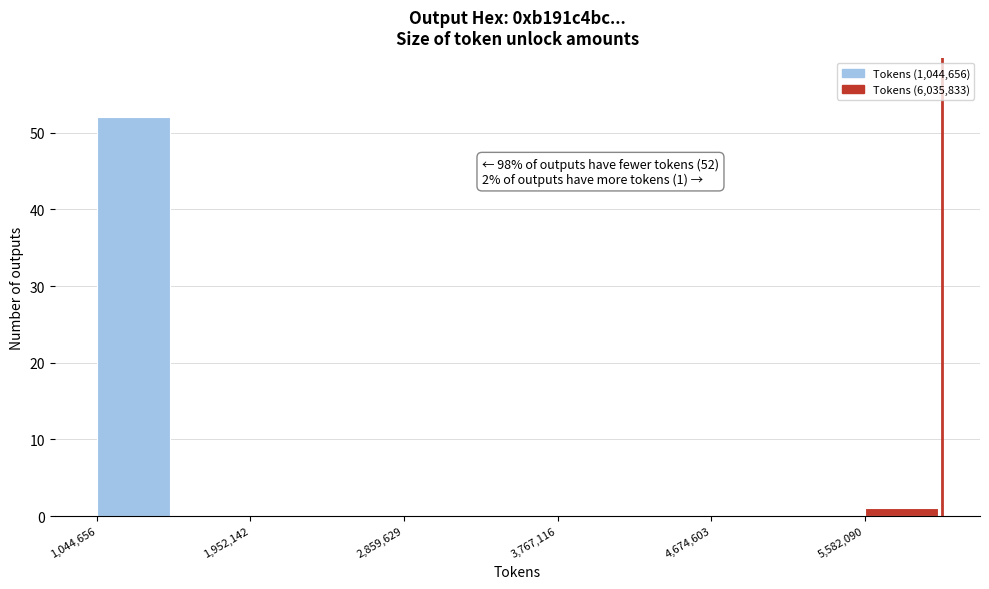

Which range on the x-axis has the tallest bar?

1000000 to 1500000